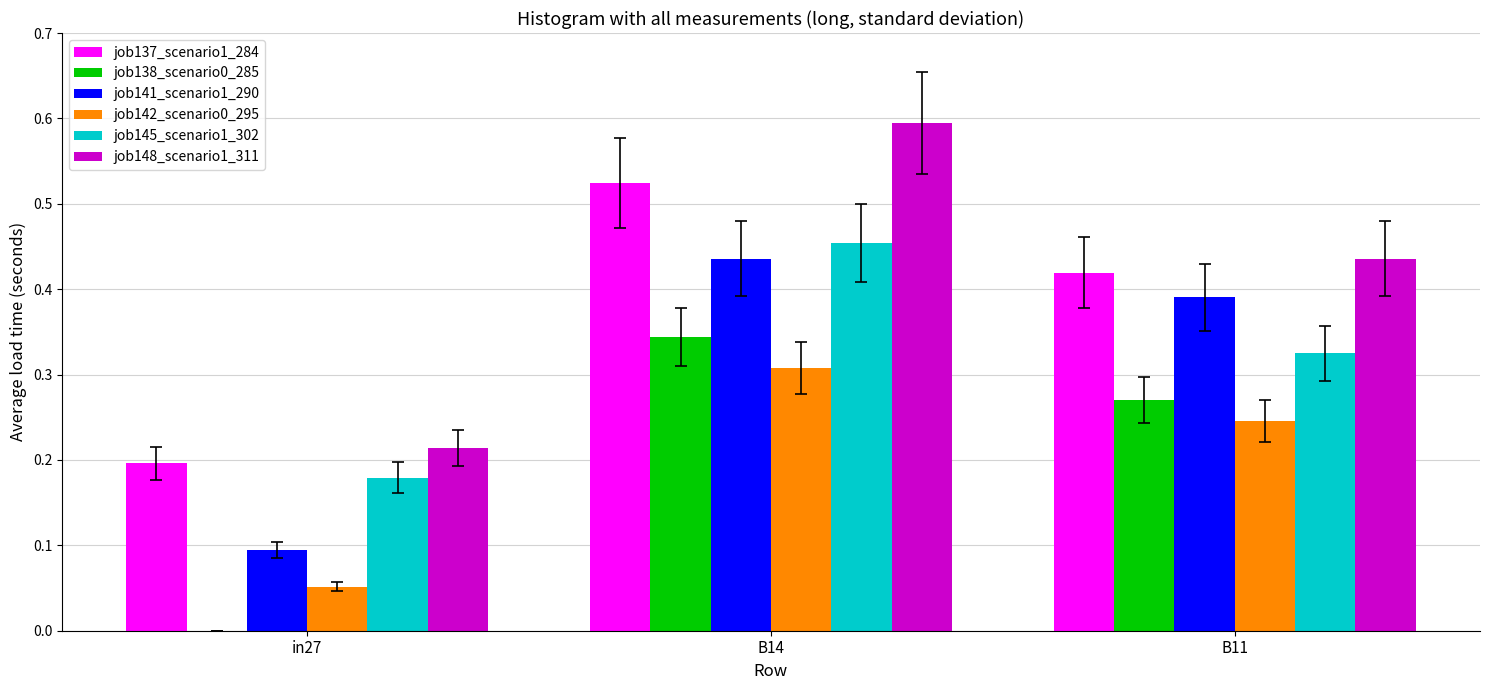

What is the sum of all job148_scenario1_311 values?

1.2